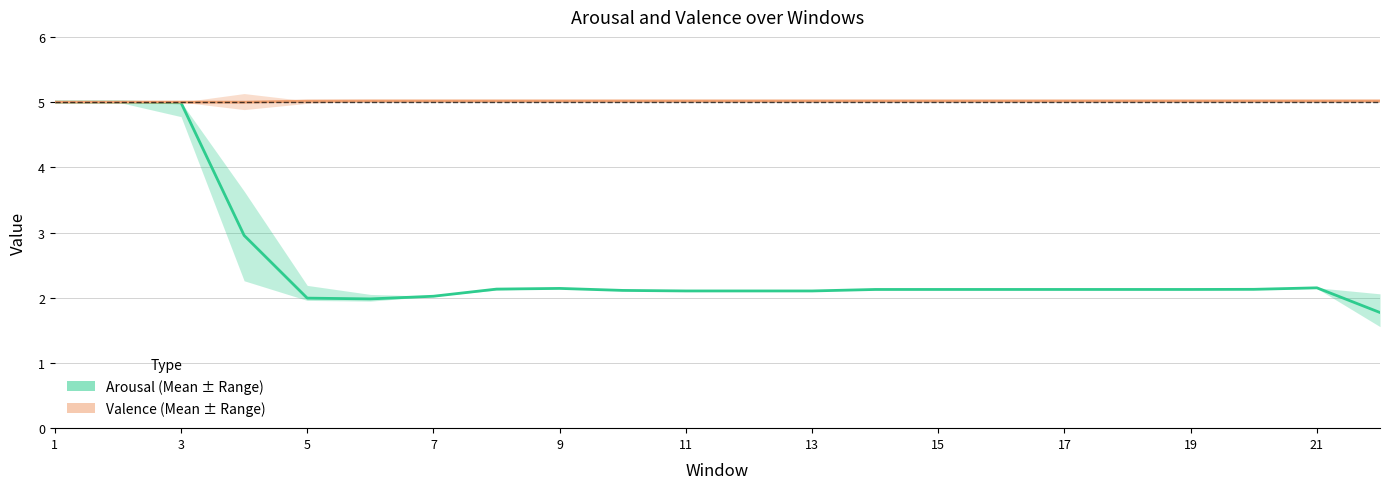

True or false: Min Valence and Max Valence intersect in this chart.

False